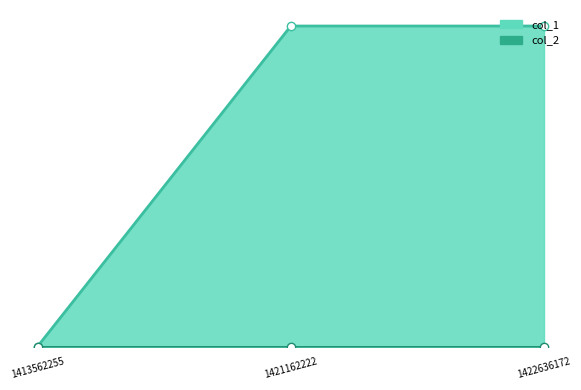

Reading left to right, transcribe all the data shown in this chart.

1413562255=0	1421162222=1	1422636172=1